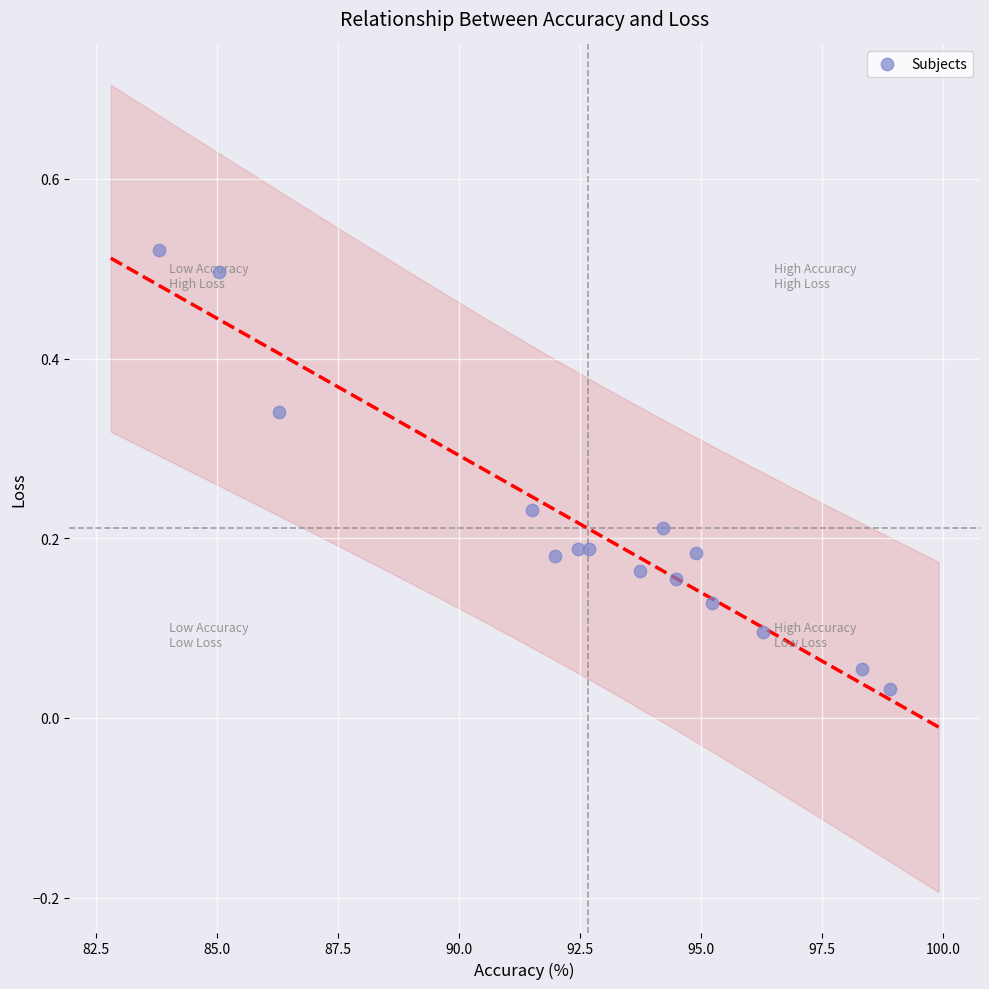

How many data points are displayed?

15